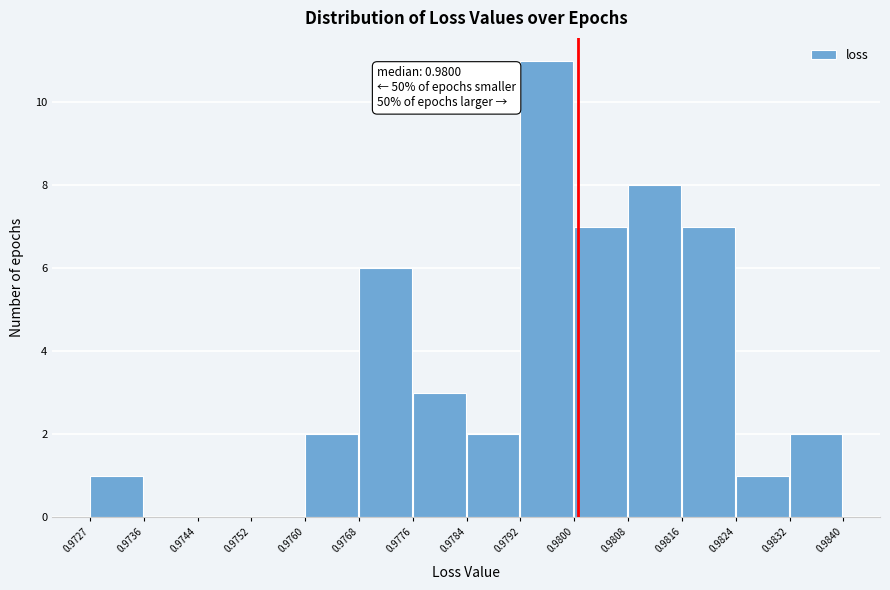

Over which range of the x-axis is the bar tallest?

0.9792 to 0.9800